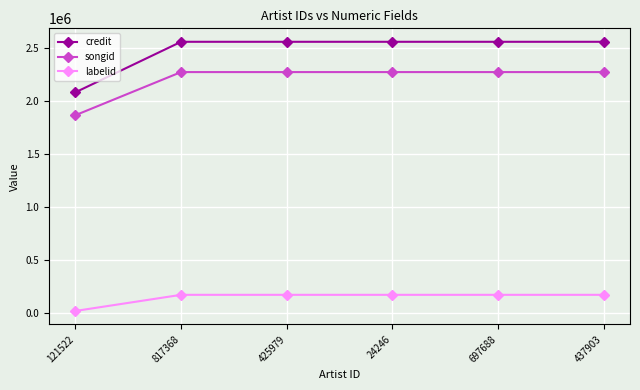

True or false: labelid and songid cross at least once.

False